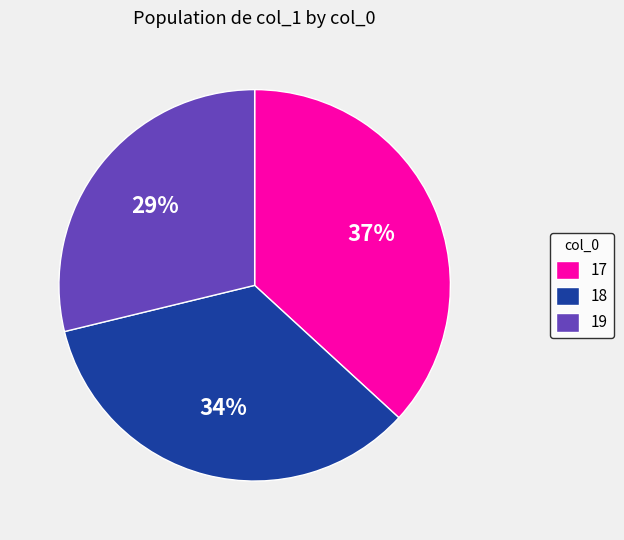

Which slice is the largest?

17